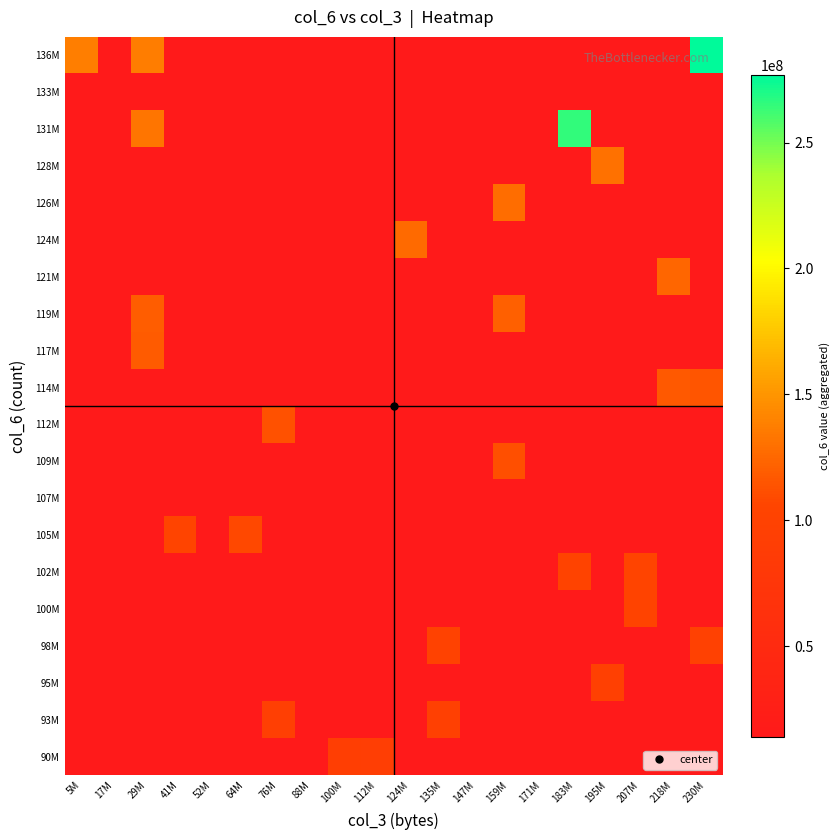

What is the difference between the highest and lowest values at 76M?

99212652.0